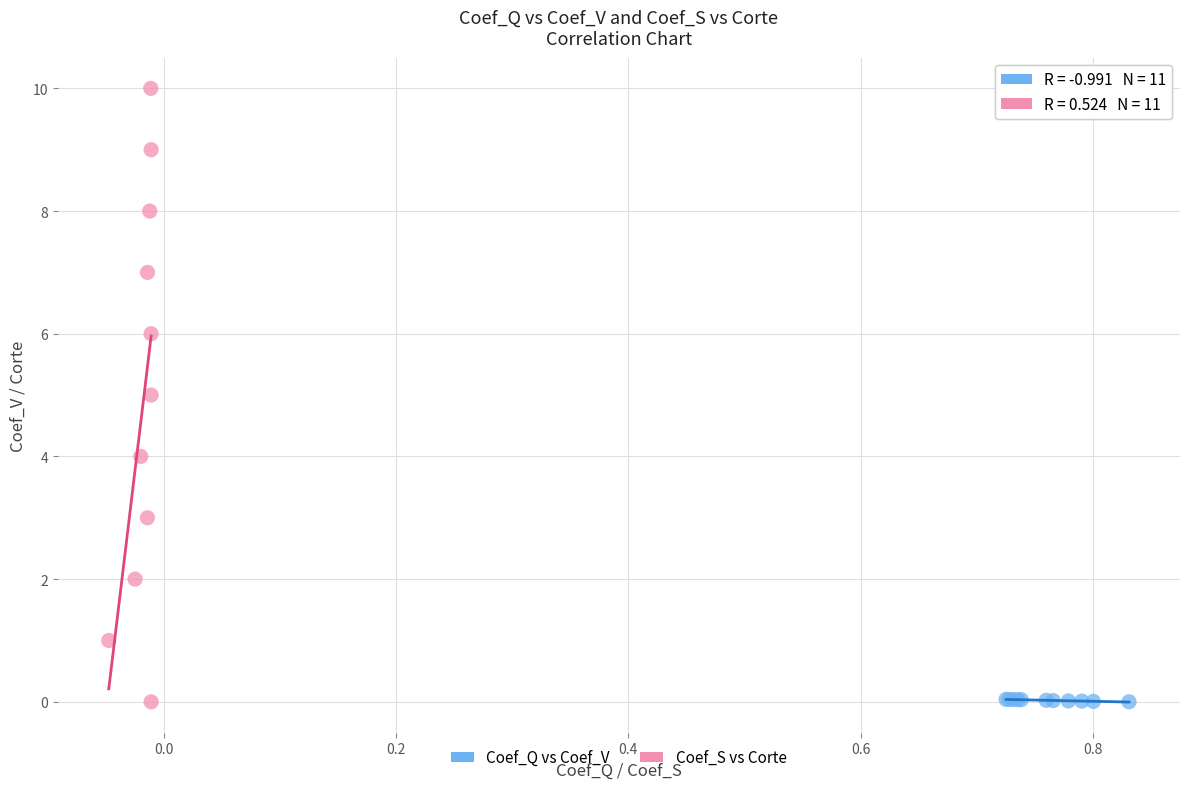

Which series has the widest spread of Y values?

Coef_S vs Corte